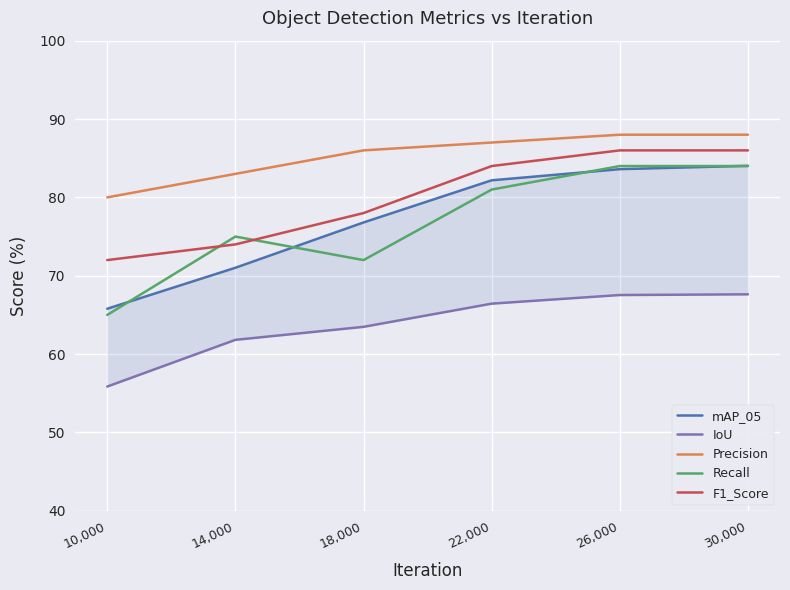

Is this an area chart (filled region under the line)?

No